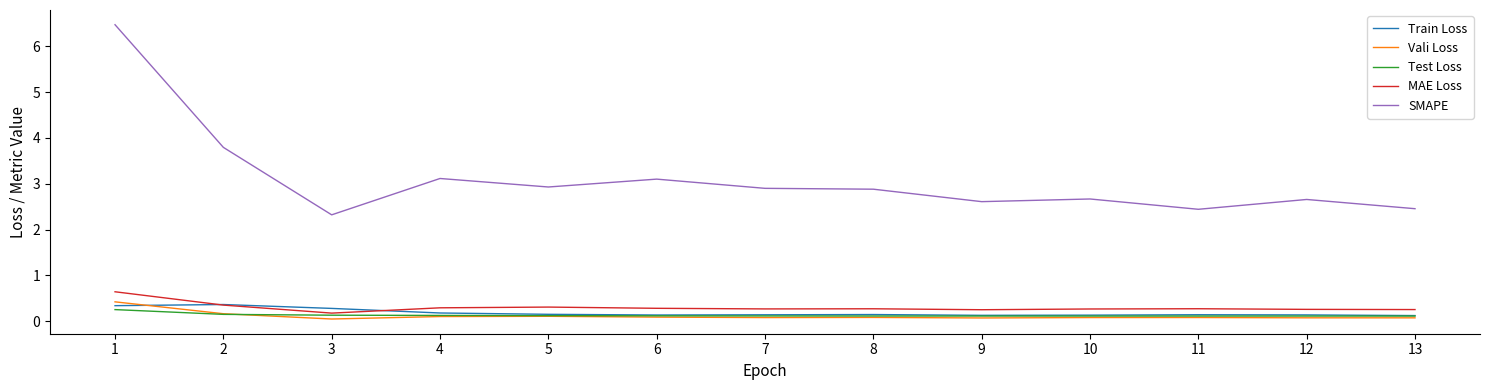

What is the difference between the second highest and second lowest values in the MAE Loss series?

0.1